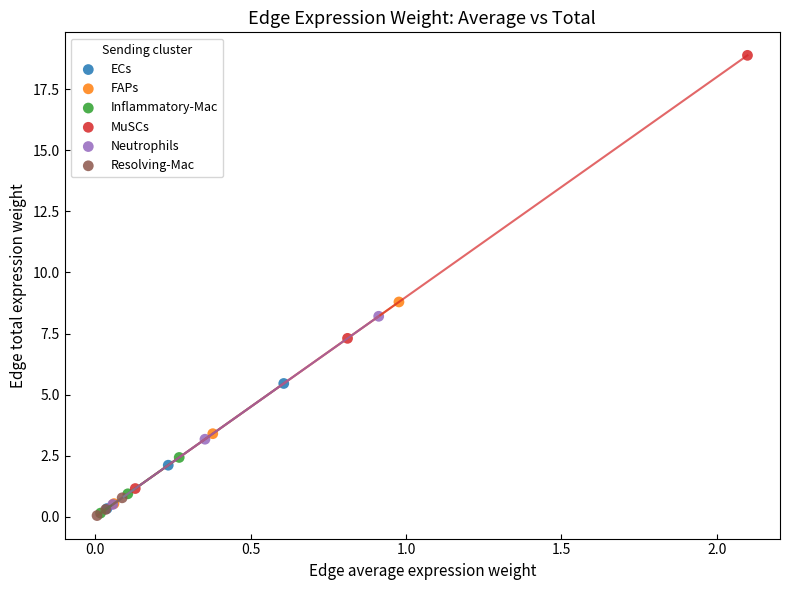

What are all the series names shown in the legend?

ECs, FAPs, Inflammatory-Mac, MuSCs, Neutrophils, Resolving-Mac